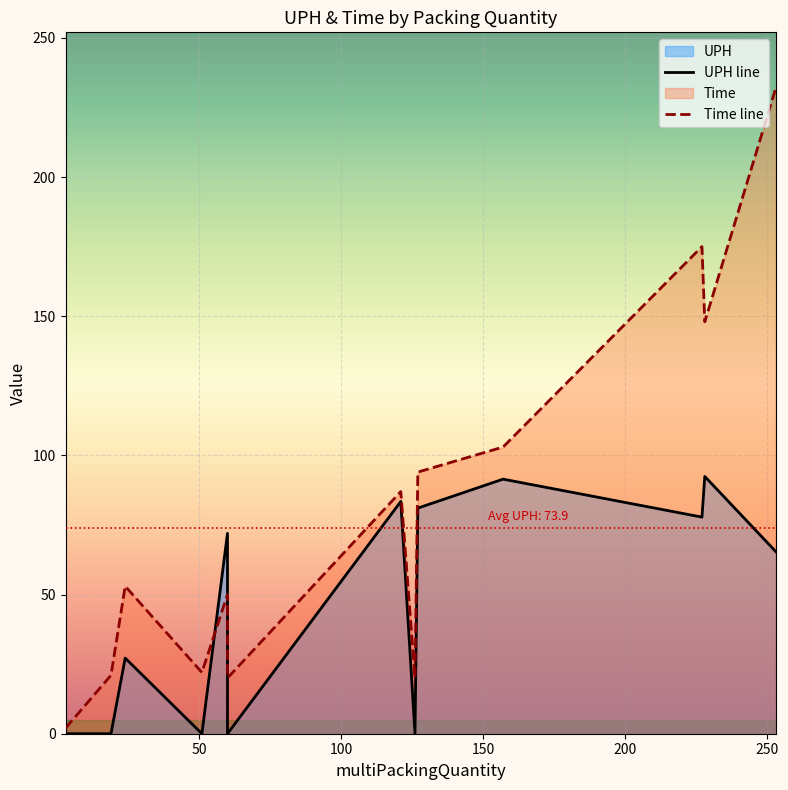

How many interior local peaks does the Time line series have?

4